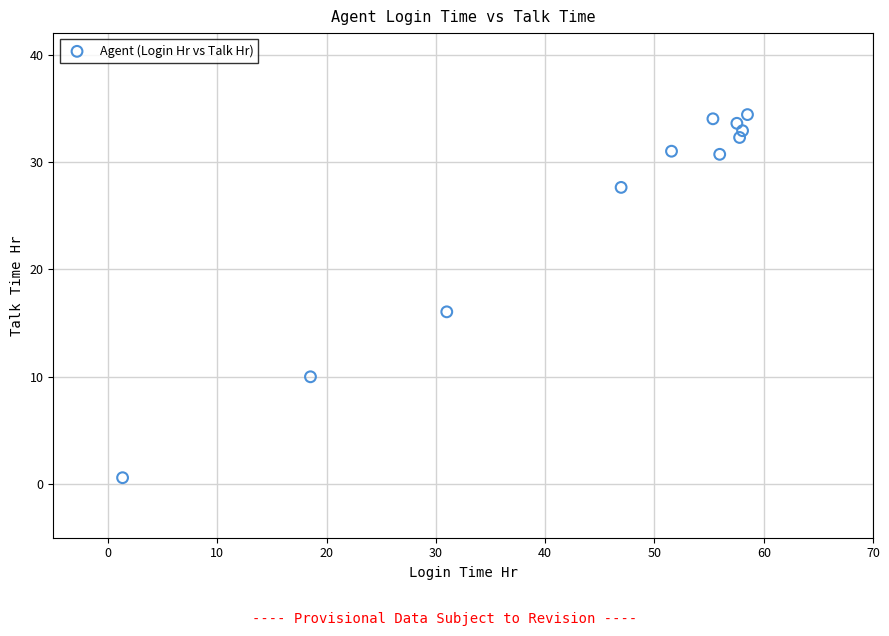

What is the range of X values (max minus min)?

57.2